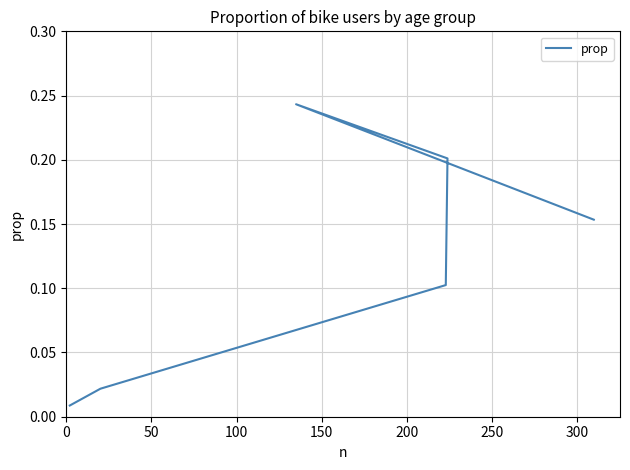

How many distinct data groups are displayed?

1